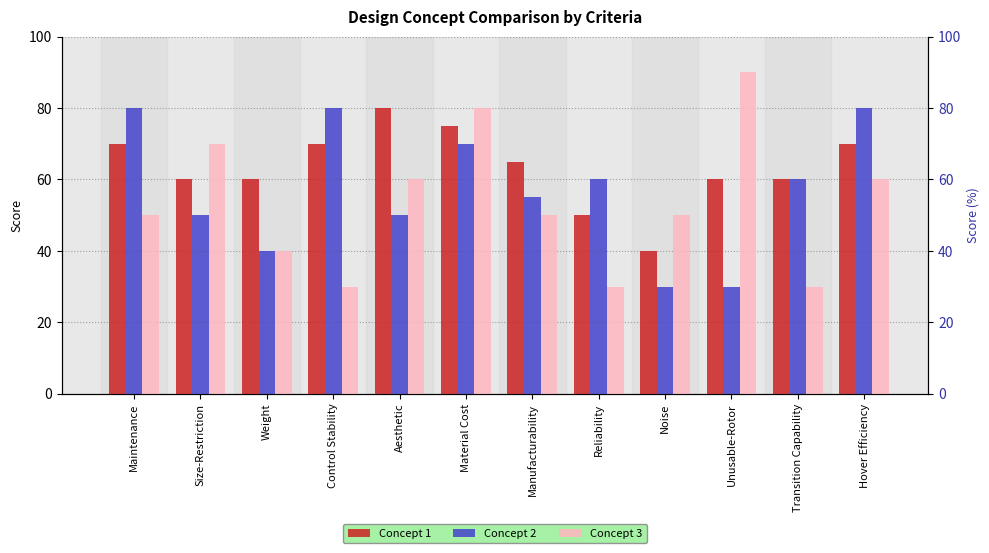

At which label does Concept 2 first exceed 60?

Maintenance